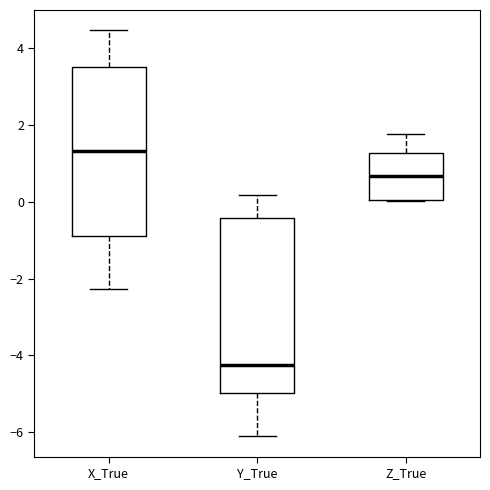

Which box's median line is the lowest?

Y_True